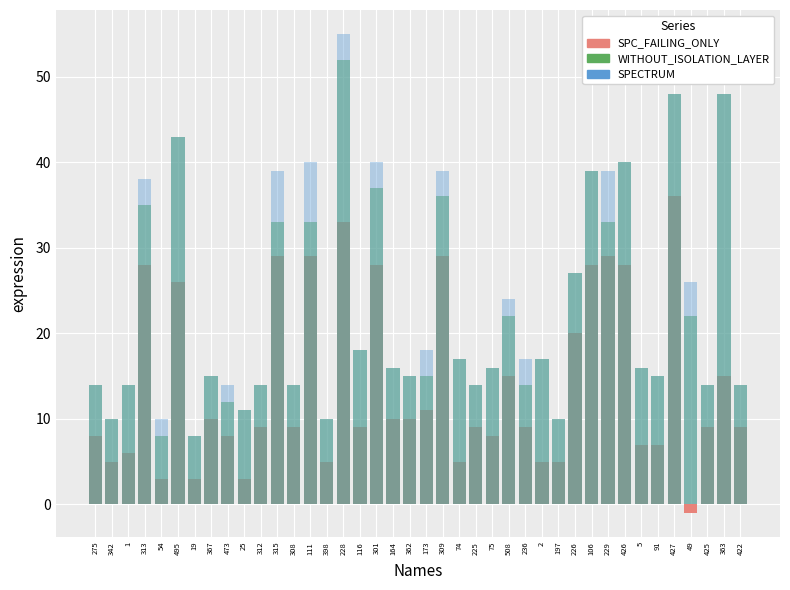

What is the label of the 34th bar from the right?

19